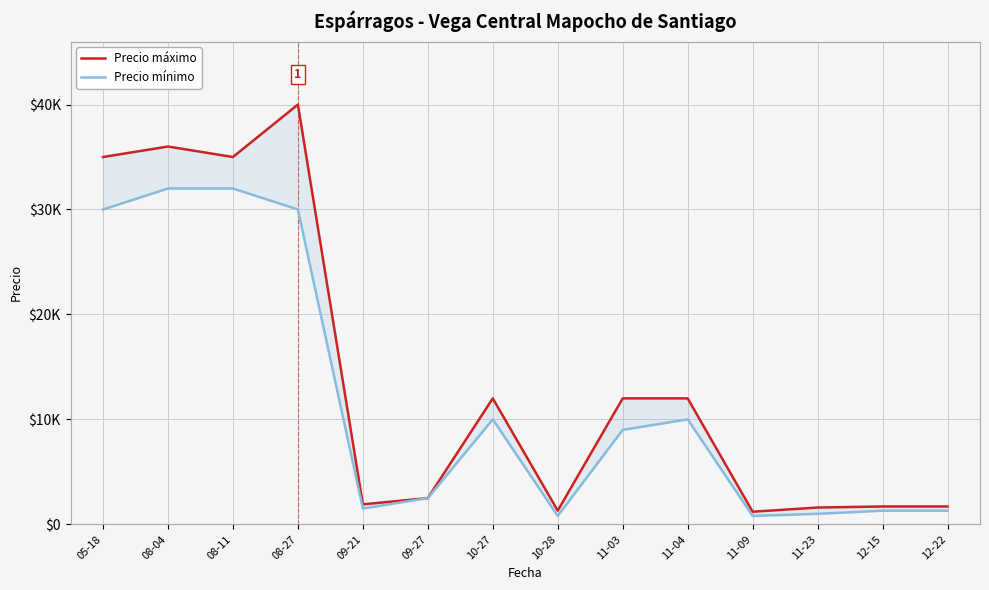

How many interior local peaks does the Precio mínimo series have?

2